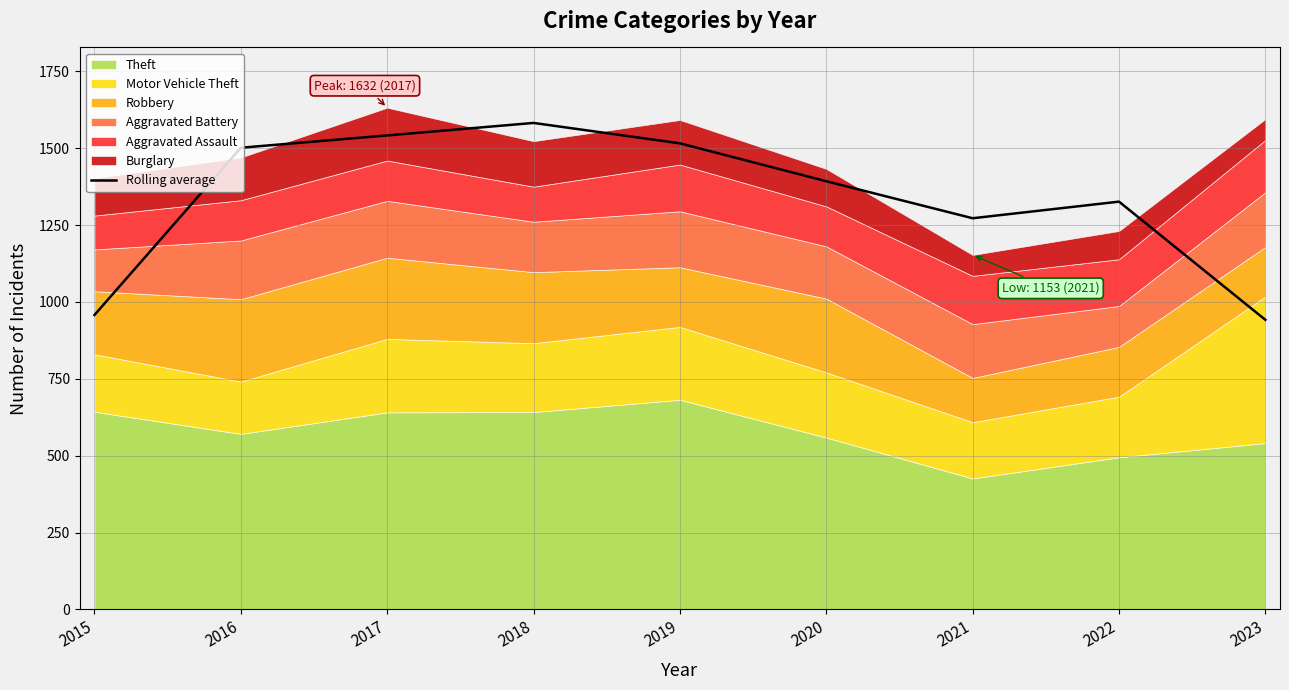

Is it true that the value at 2022 is 2163.8?

False